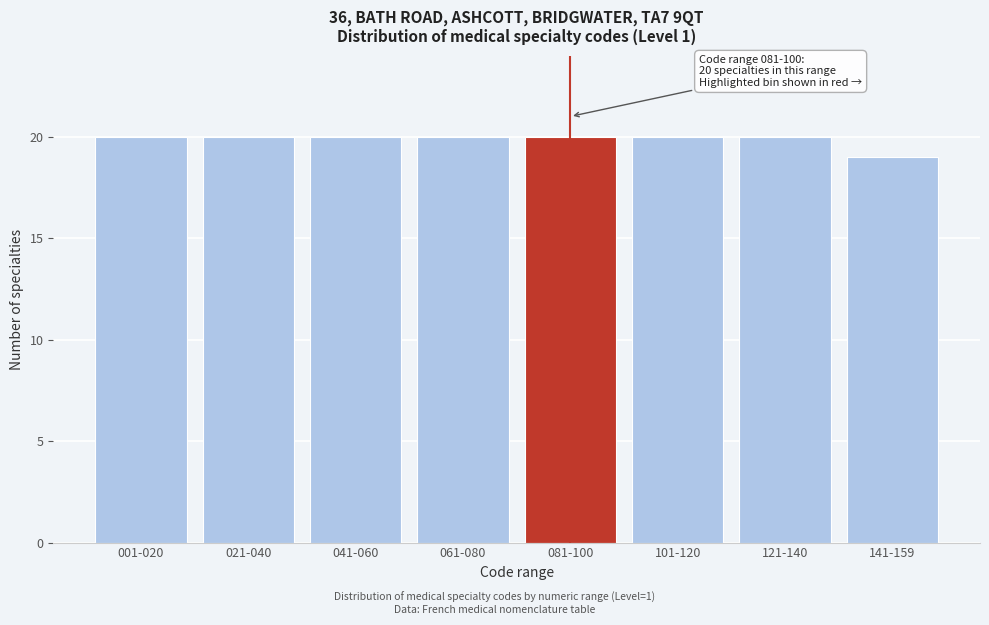

Reading left to right, transcribe all the data shown in this chart.

20	20	20	20	20	20	20	19